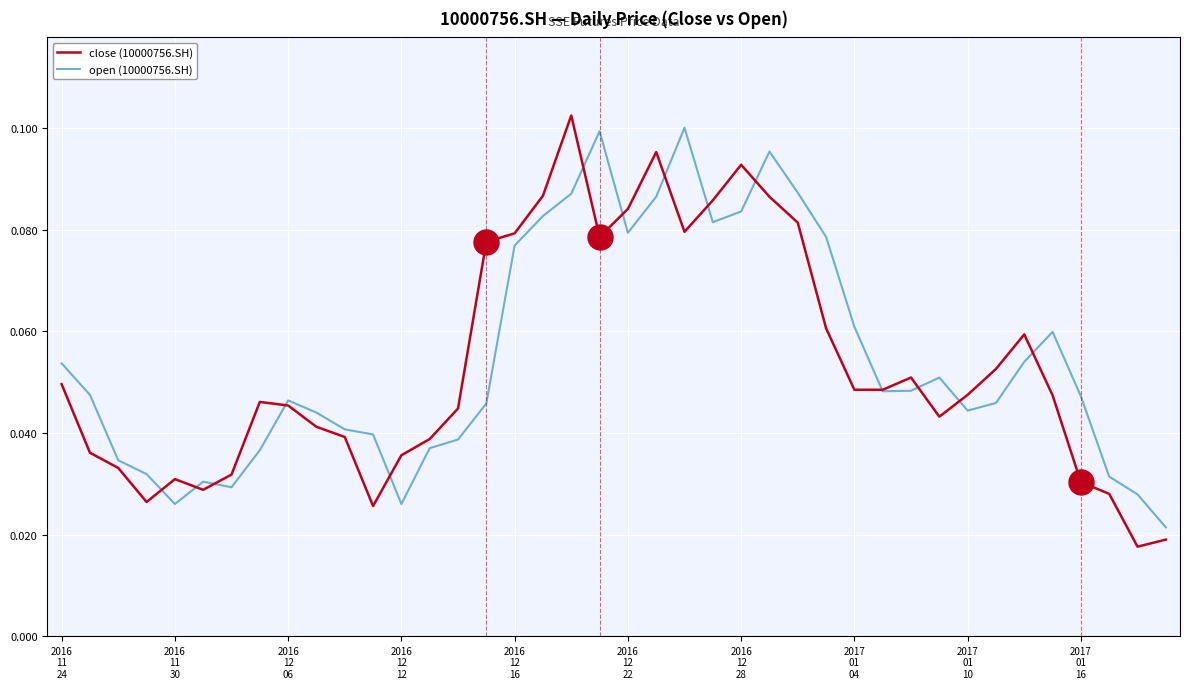

Which series has the widest spread of values?

close (10000756.SH)